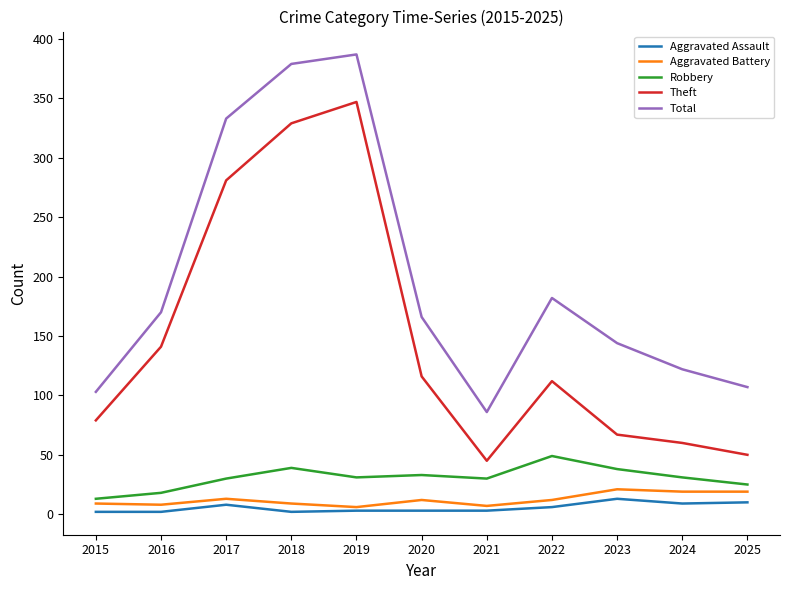

Which category has the highest value in the Theft series?

2019